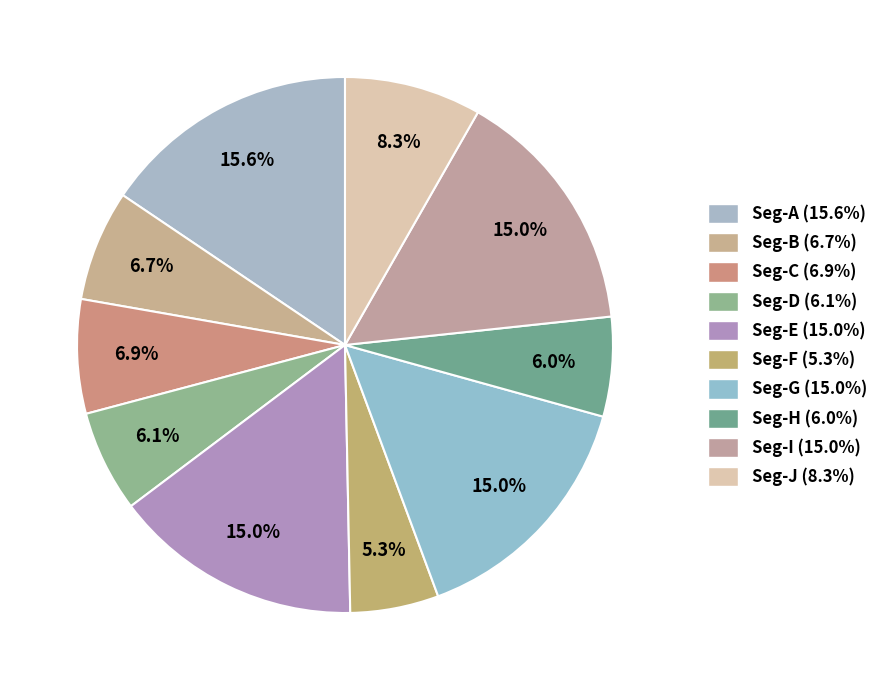

Count the number of slices in the pie.

10